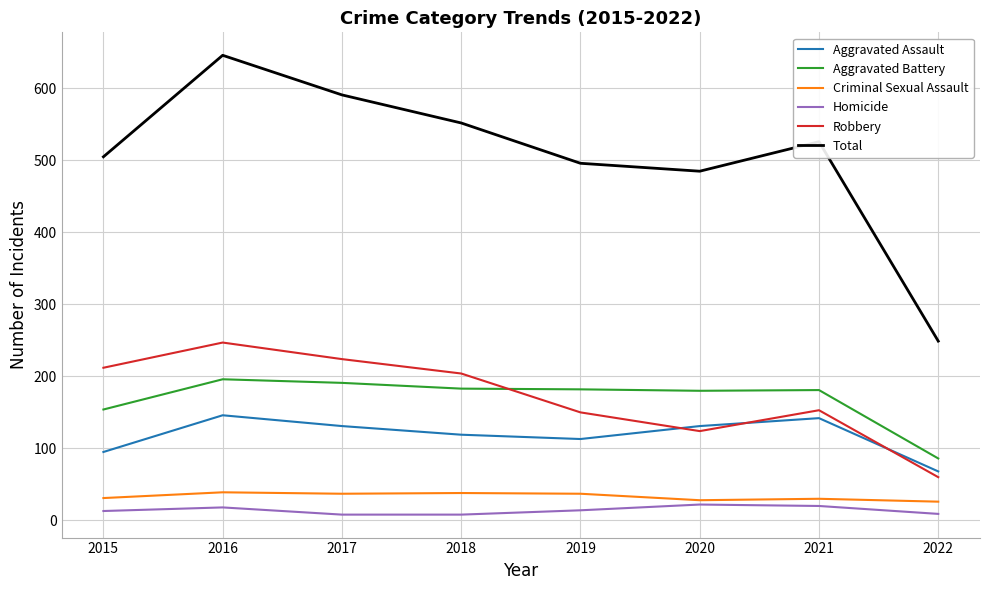

How many lines are shown in the chart?

6